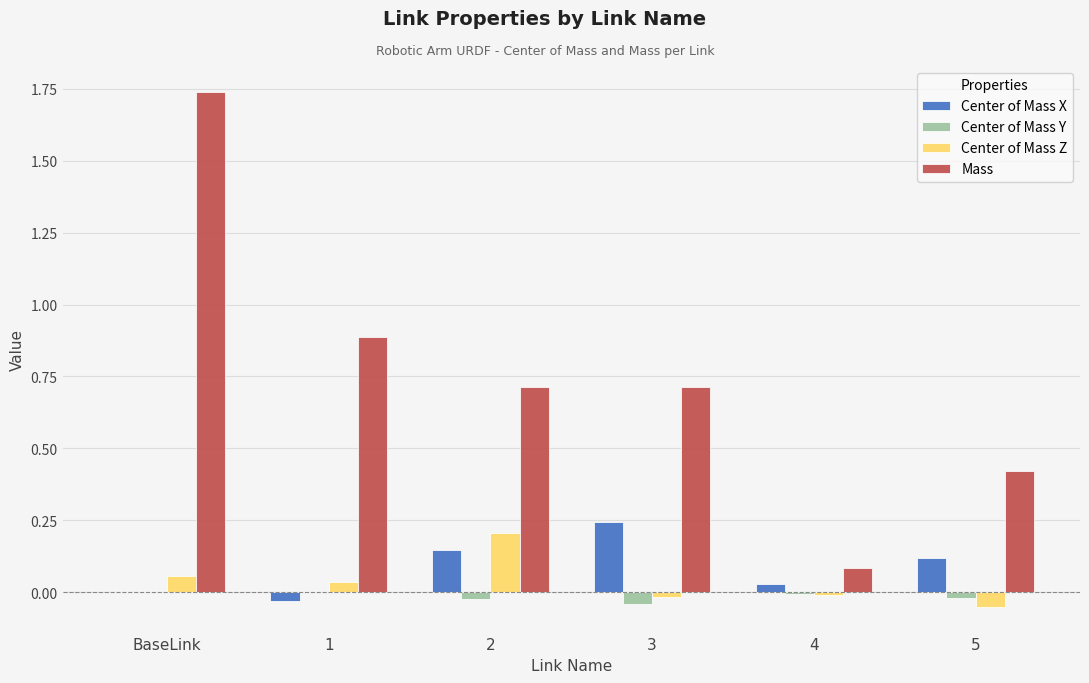

At which category is the sum across all series the highest?

BaseLink